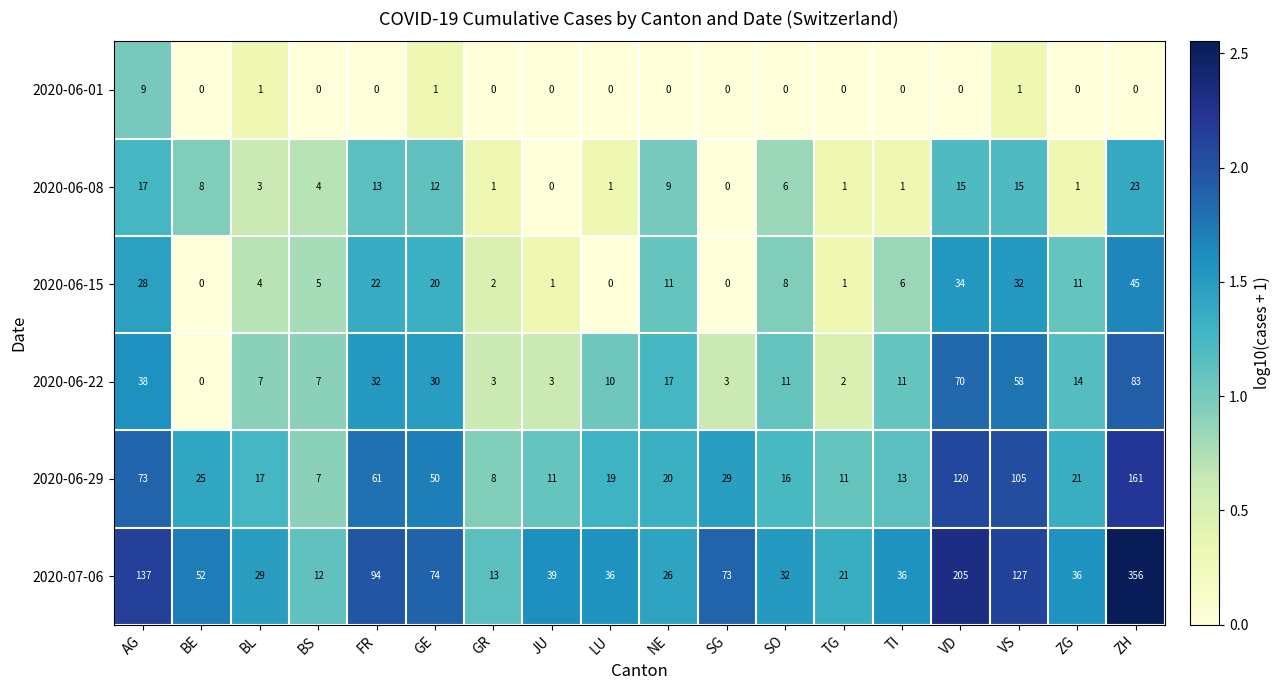

Which series changed the most between BL and BS?

2020-07-06